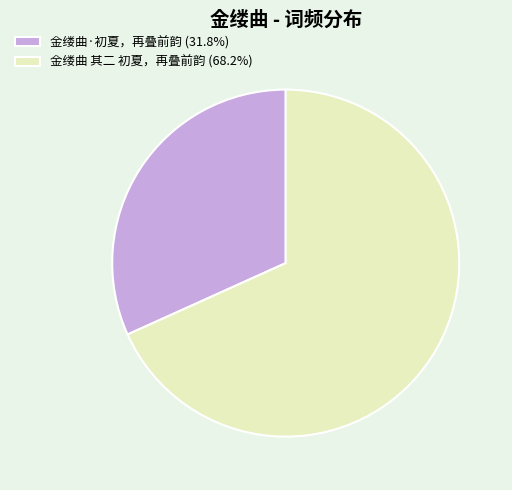

True or false: 金缕曲 其二 初夏，再叠前韵 accounts for 68% of the total.

True